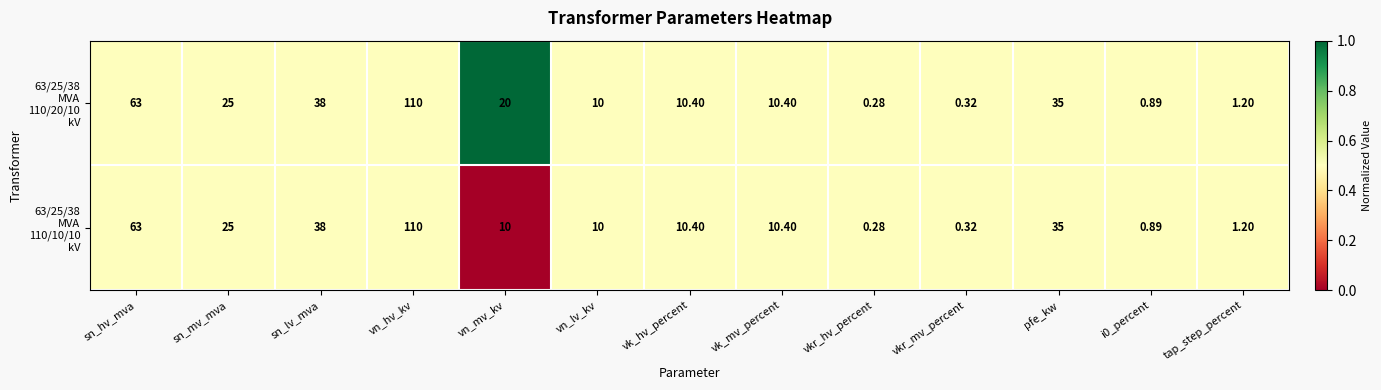

What is the greatest value displayed?

110.0